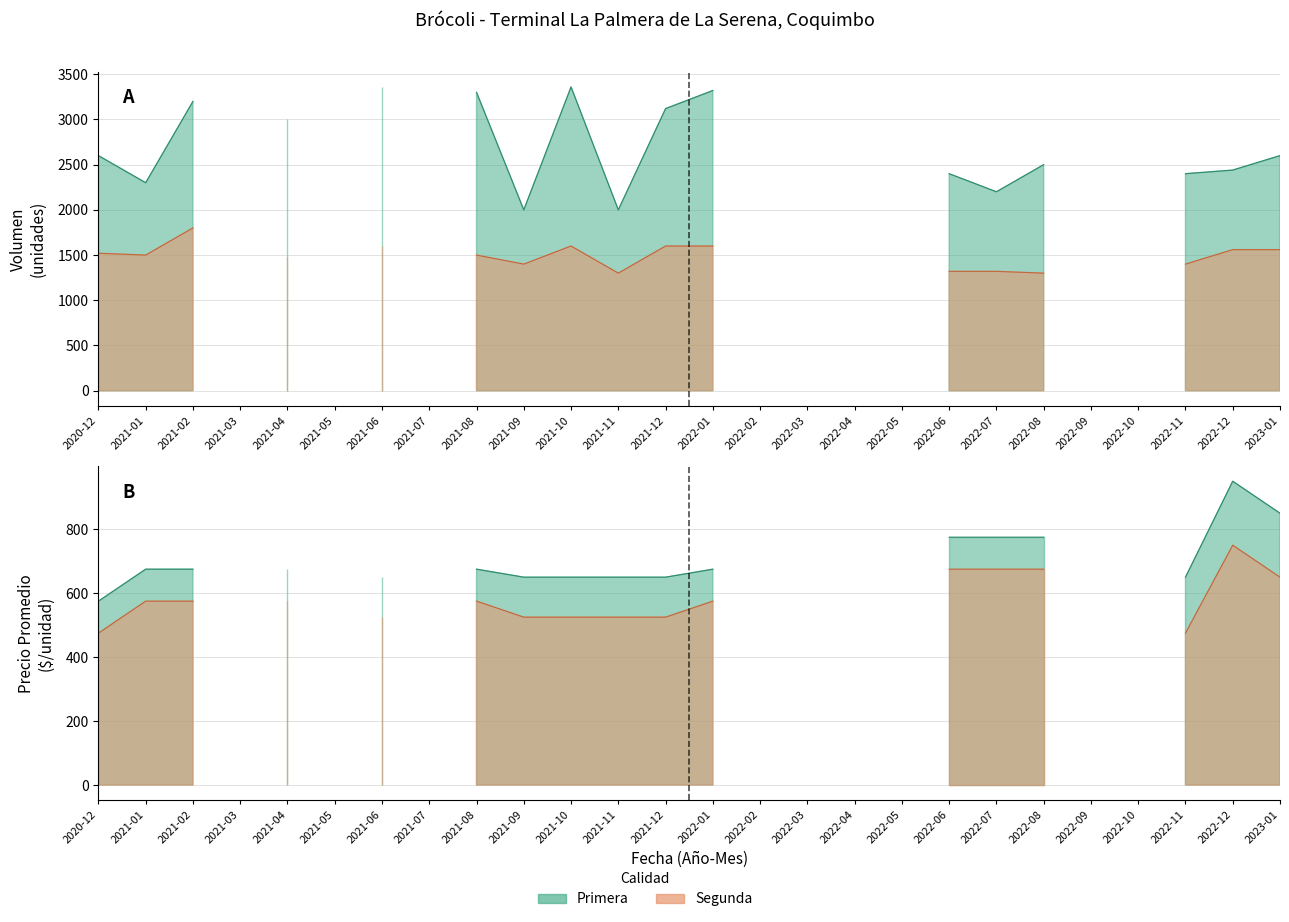

Reading left to right, transcribe all the data shown in this chart.

Primera_Volumen: 2600	2300	3200	0	3000	0	3360	0	3300	2000	3360	2000	3120	3320	0	0	0	0	2400	2200	2500	0	0	2400	2440	2600
Segunda_Volumen: 1520	1500	1800	0	1480	0	1600	0	1500	1400	1600	1300	1600	1600	0	0	0	0	1320	1320	1300	0	0	1400	1560	1560
Primera_PrecioPromedio: 575	675	675	0	675	0	650	0	675	650	650	650	650	675	0	0	0	0	775	775	775	0	0	650	950	850
Segunda_PrecioPromedio: 475	575	575	0	575	0	525	0	575	525	525	525	525	575	0	0	0	0	675	675	675	0	0	475	750	650